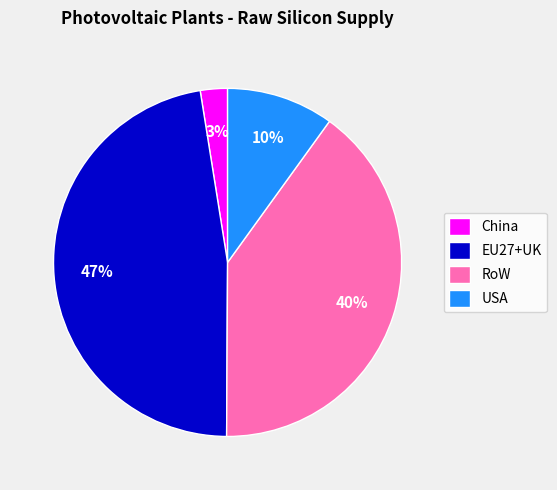

Combined, do China and USA account for over 50%?

No